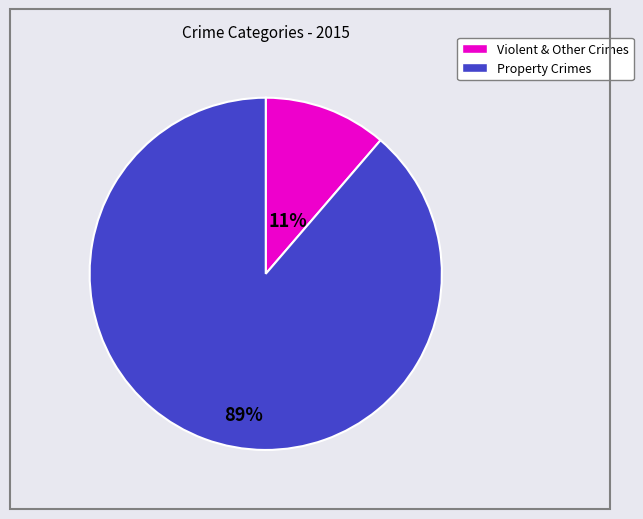

How many segments does this pie chart have?

2